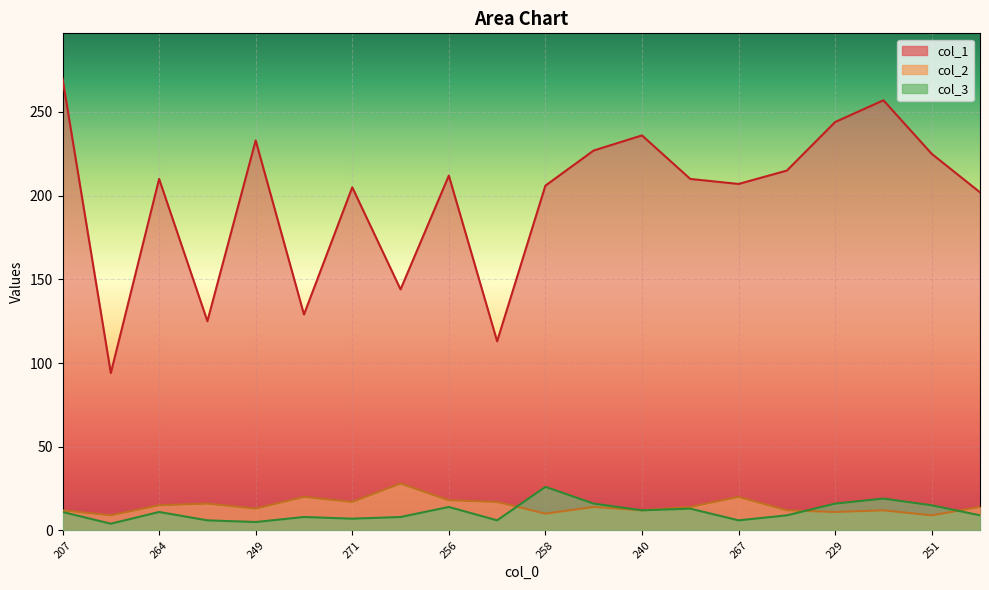

How many categories are shown in the chart?

20